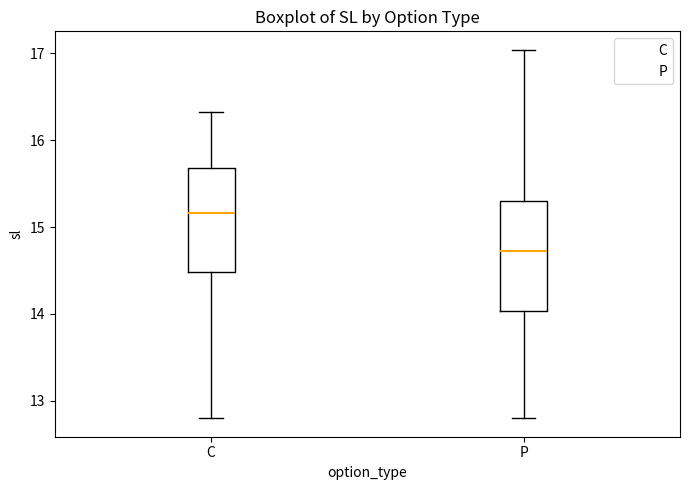

Reading left to right, read every box against the y-axis: the position of its median line, the range the box covers, and the ends of its whiskers. The values are not printed on the chart, so give them approximately, as read against the axis.

C: median 15.2, box 14.5 to 15.7, whiskers 12.8 to 16.3
P: median 14.7, box 14.0 to 15.3, whiskers 12.8 to 17.0